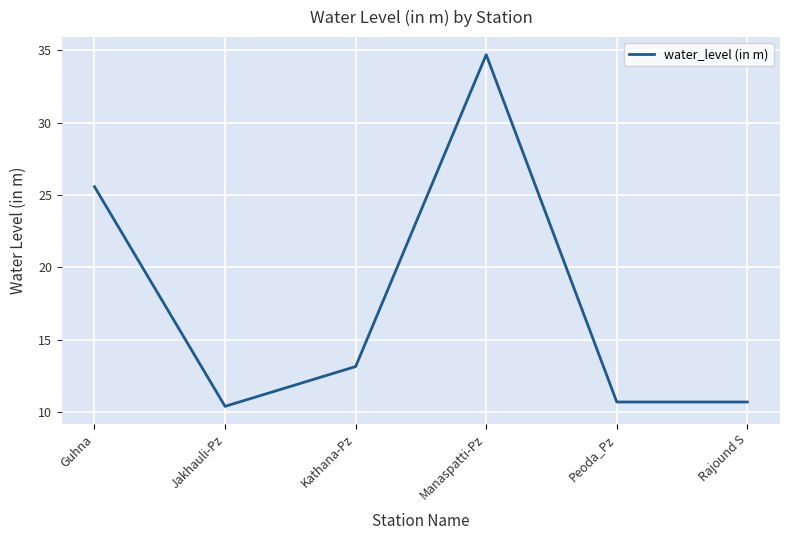

What is the average value?

17.5